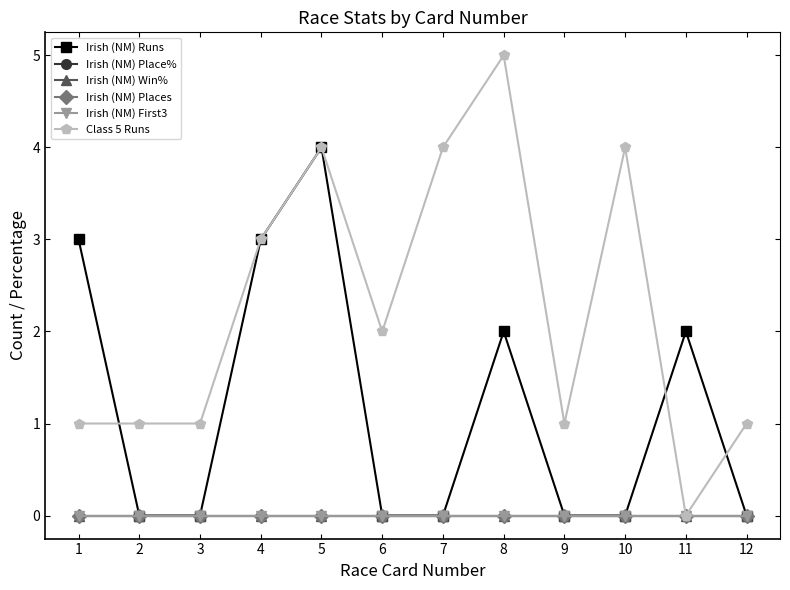

Does the chart have visible grid lines?

No